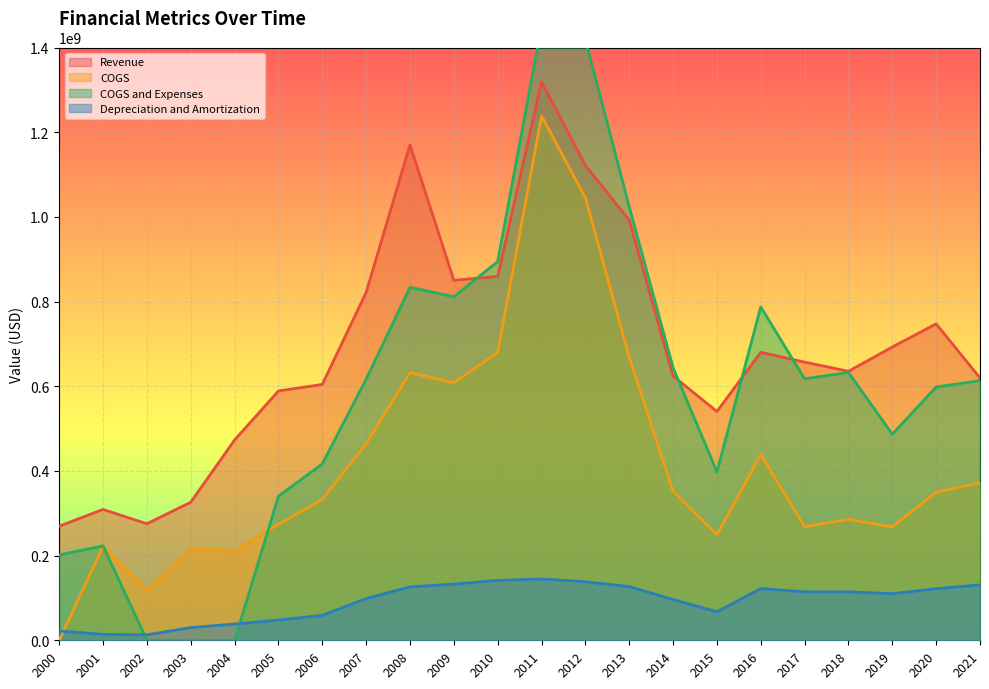

Rank the series by their maximum value, from highest to lowest.

COGS and Expenses, Revenue, COGS, Depreciation and Amortization